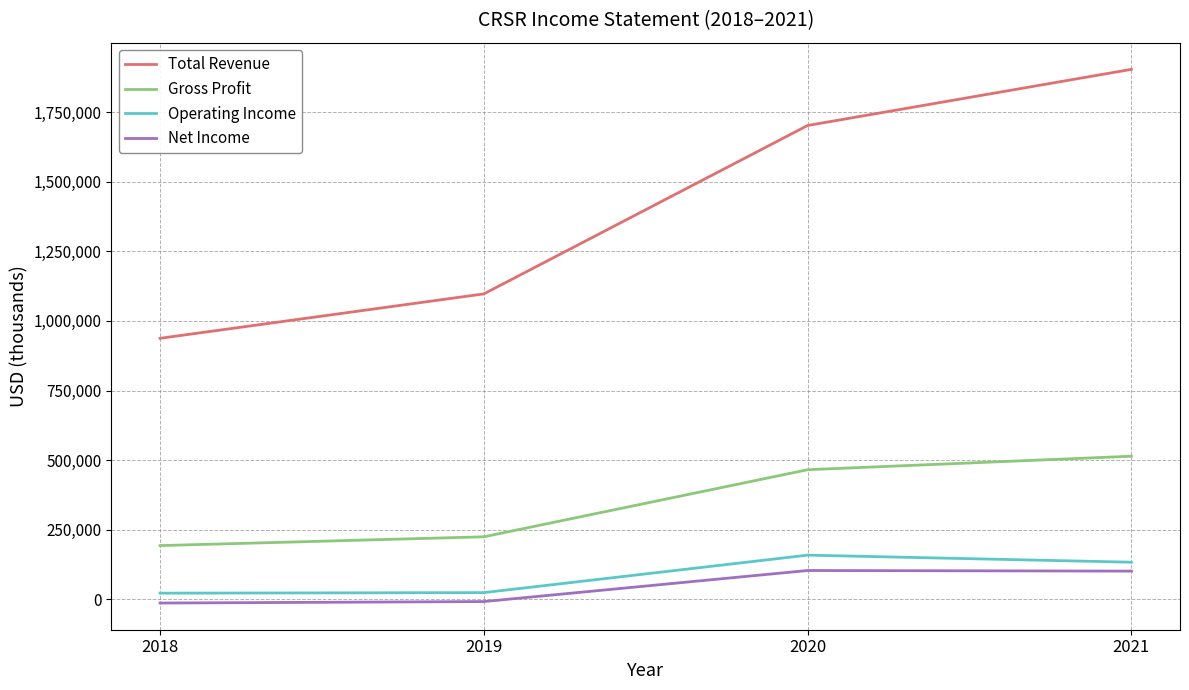

At which category is the sum across all series the highest?

2021